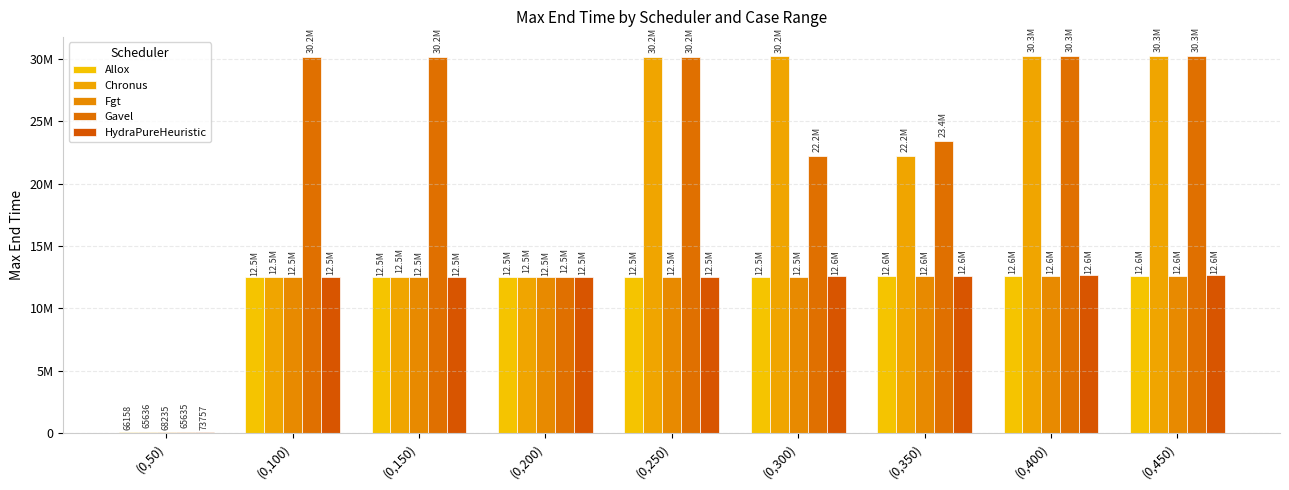

Are the bars horizontal?

No